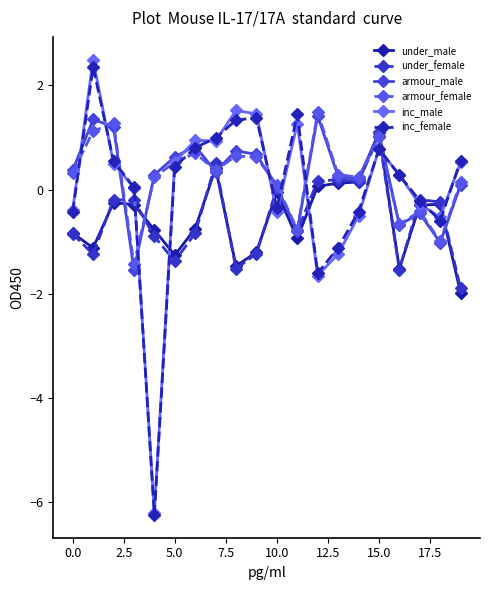

At which category is the sum across all series the highest?

15.0